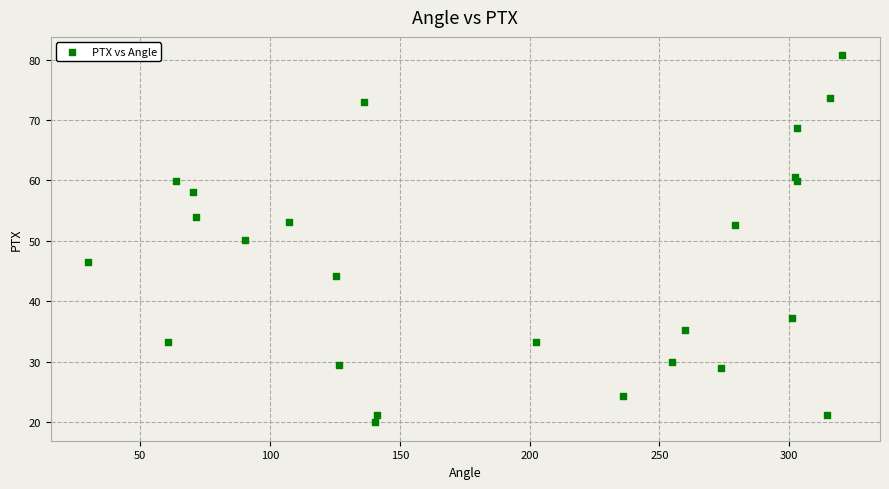

What is the range of Y values (max minus min)?

60.8